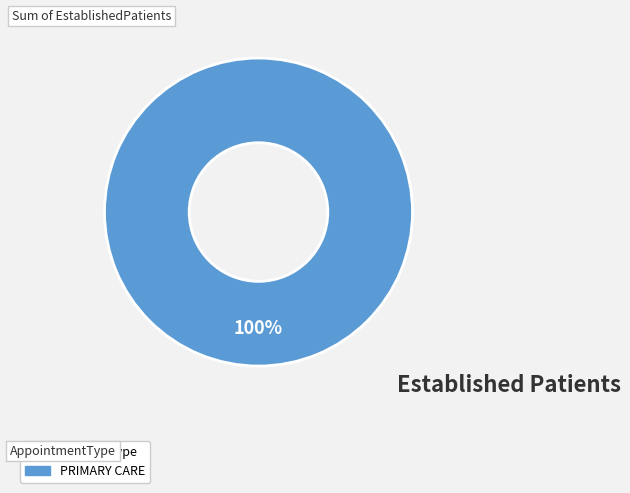

Does any single category account for the majority?

Yes